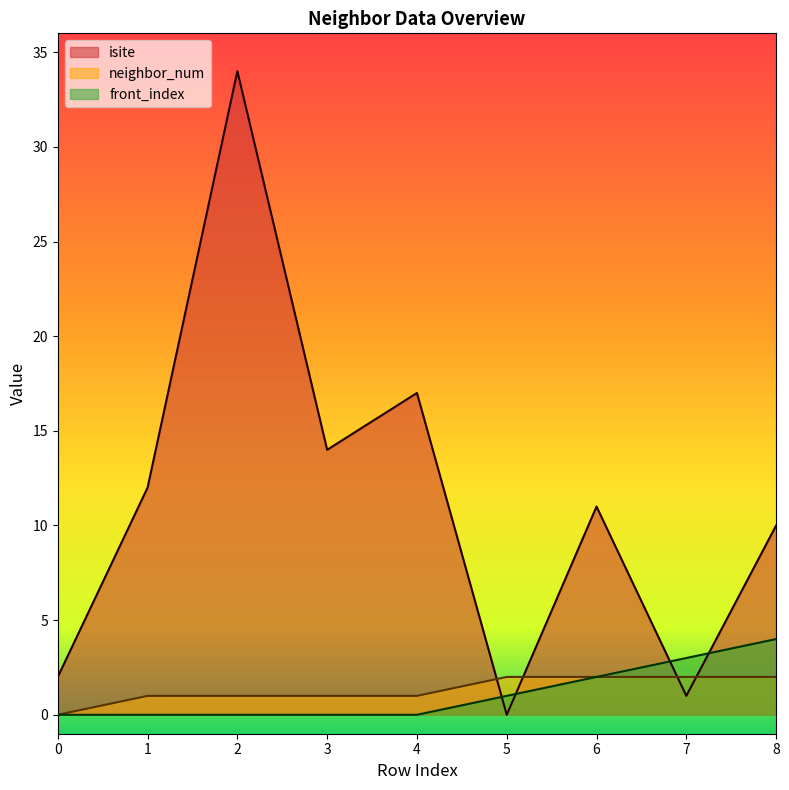

What is the value of the isite point at the 4th from the left?

14